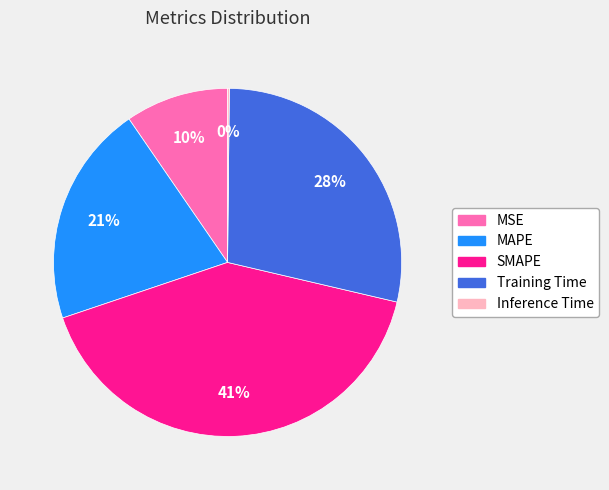

To the nearest percent, what is the difference between the largest and smallest slice percentages?

41%